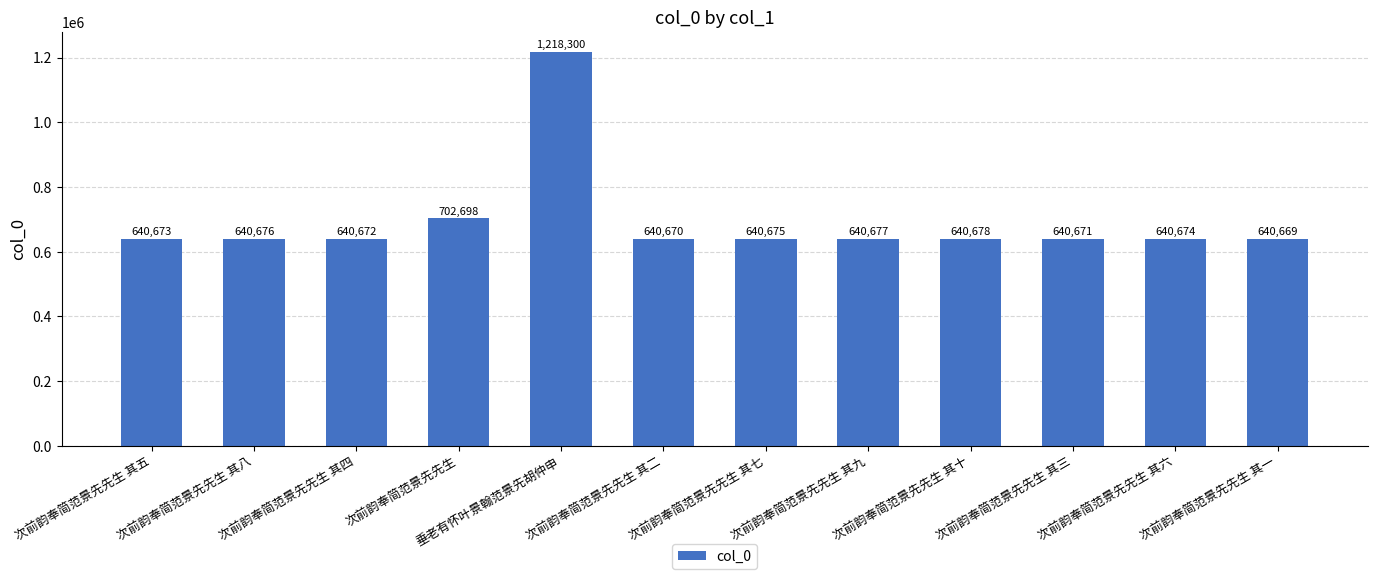

How many bars are there in total?

12